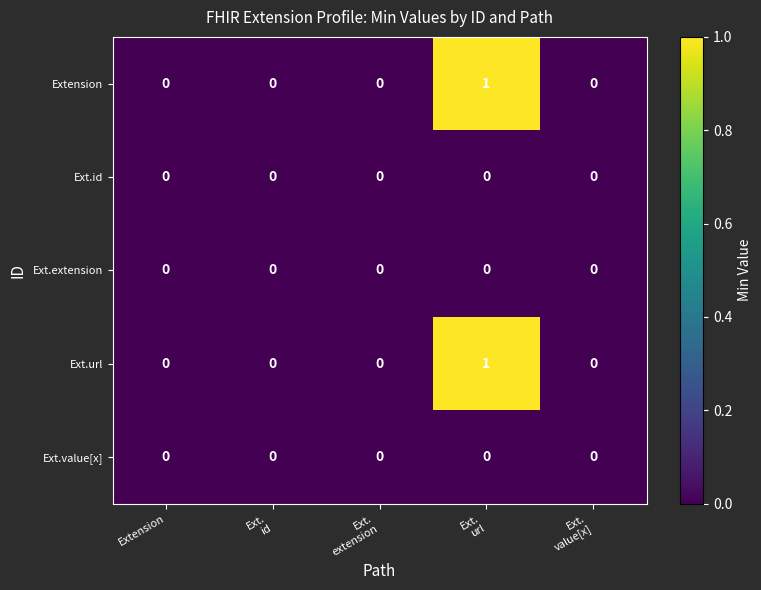

Reading left to right, extract all data points from this chart.

Extension: 0	0	0	1	0
Ext.id: 0	0	0	0	0
Ext.extension: 0	0	0	0	0
Ext.url: 0	0	0	1	0
Ext.value[x]: 0	0	0	0	0